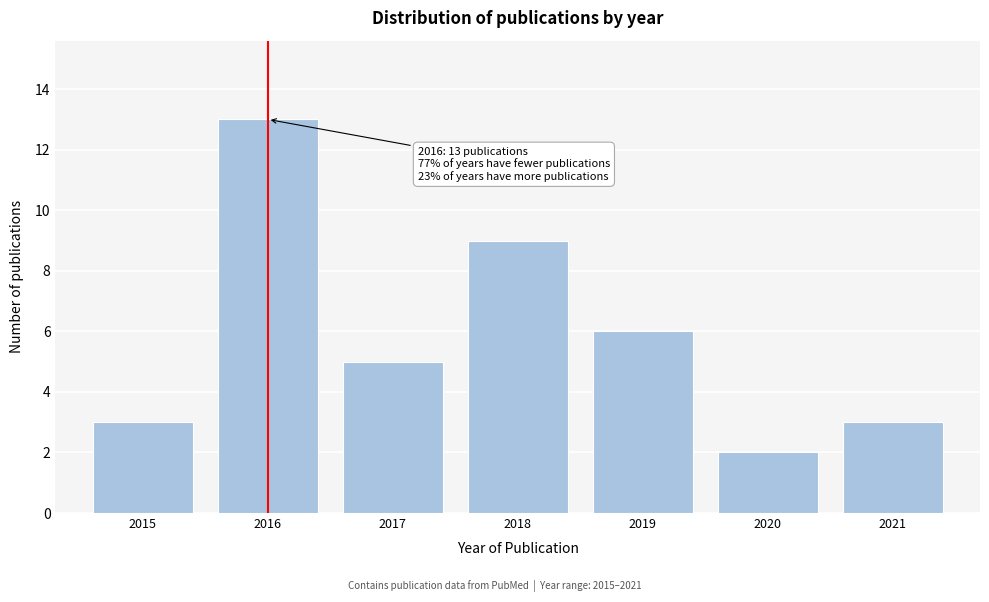

Reading left to right, what are all the values shown in this chart?

3	13	5	9	6	2	3